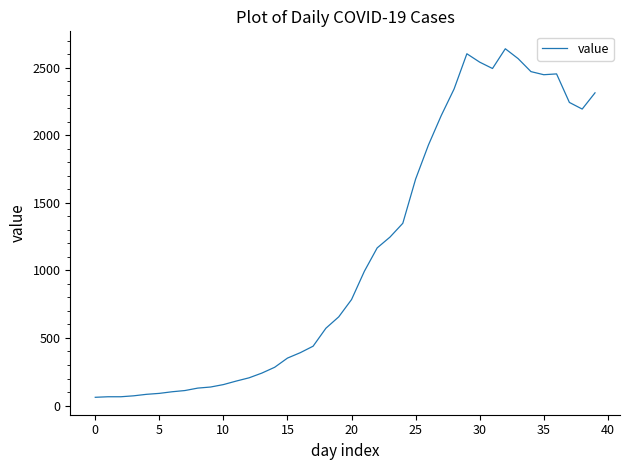

What is the difference between the maximum and minimum values?

2578